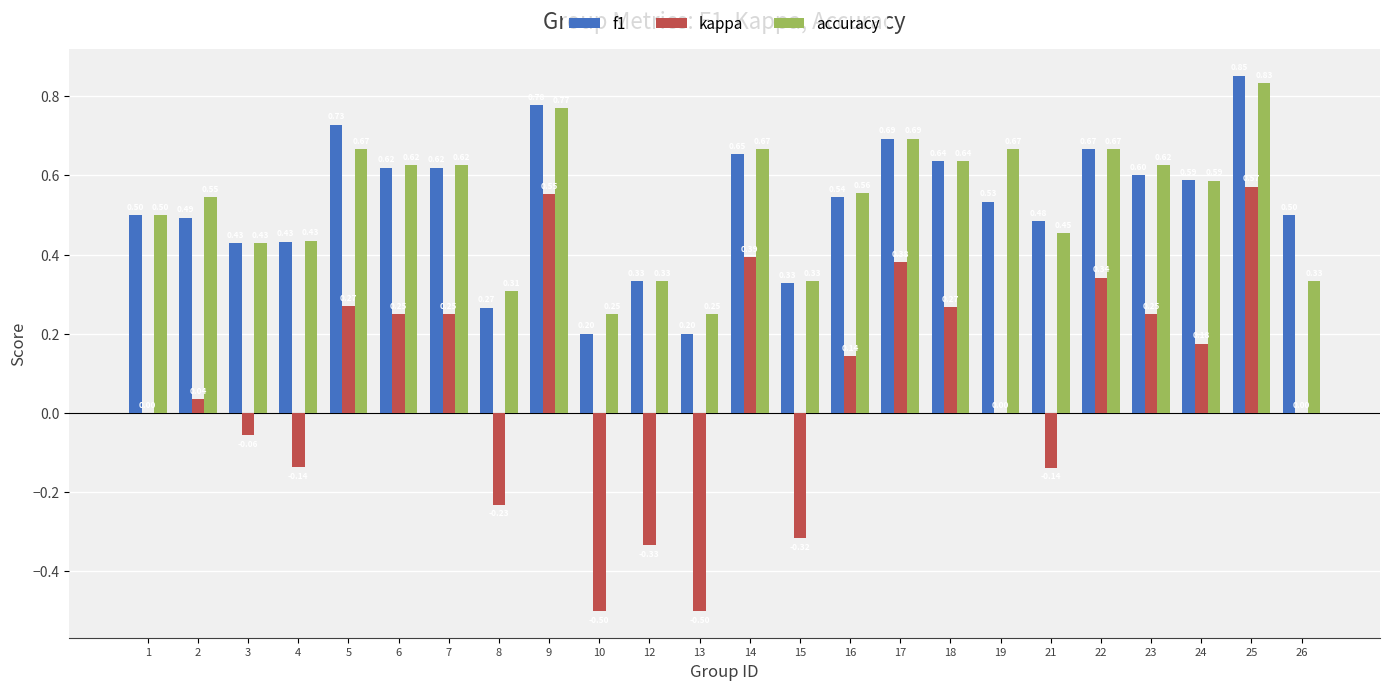

Is it true that f1 equals 0.3 at 6?

False